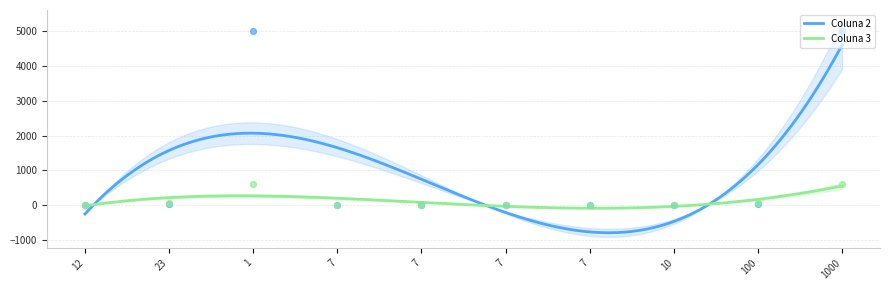

What are all the series names shown in the legend?

Coluna 2, Coluna 3